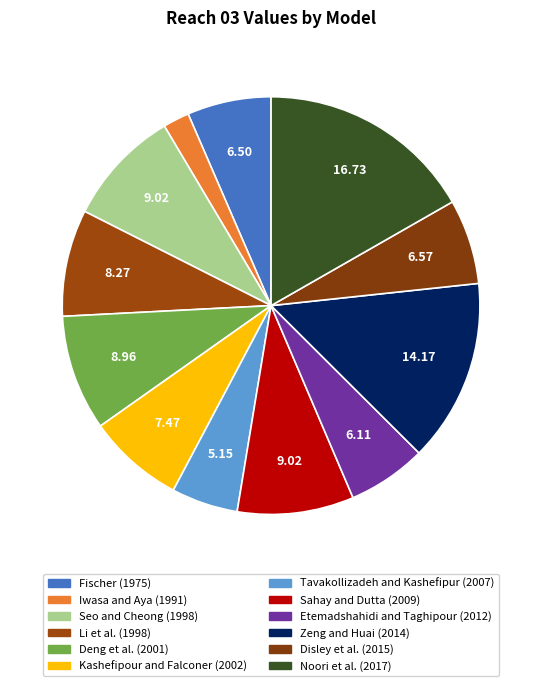

Which category has the biggest portion of the pie?

Noori et al. (2017)